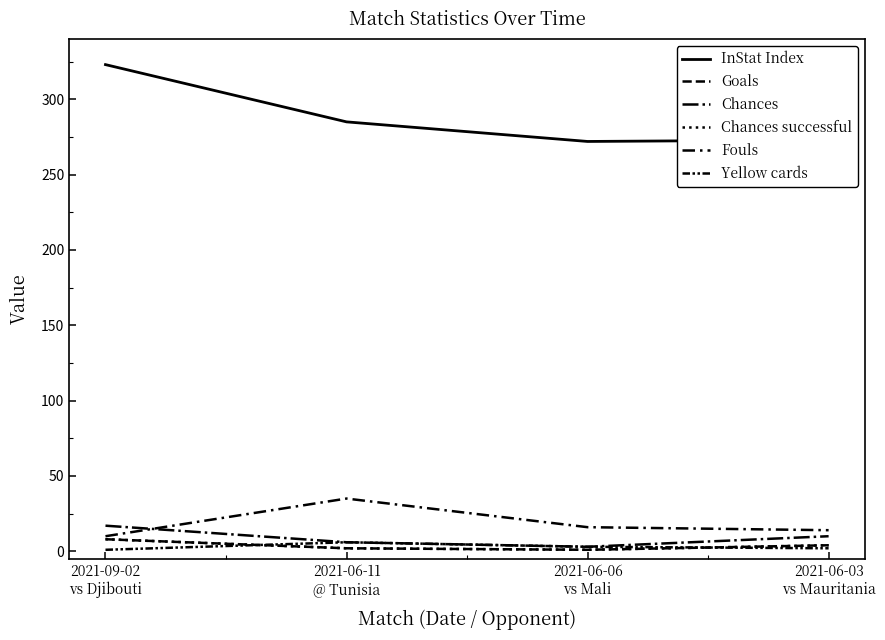

Does the chart display data point markers on the line(s)?

No